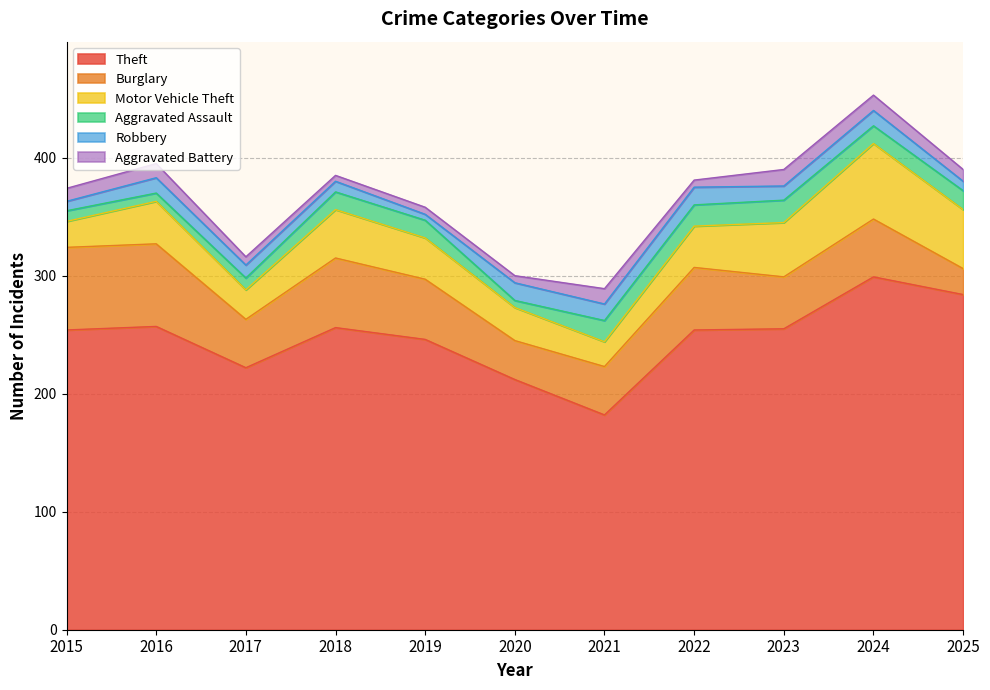

What is the value of the Burglary point at the 1st from the left?

70